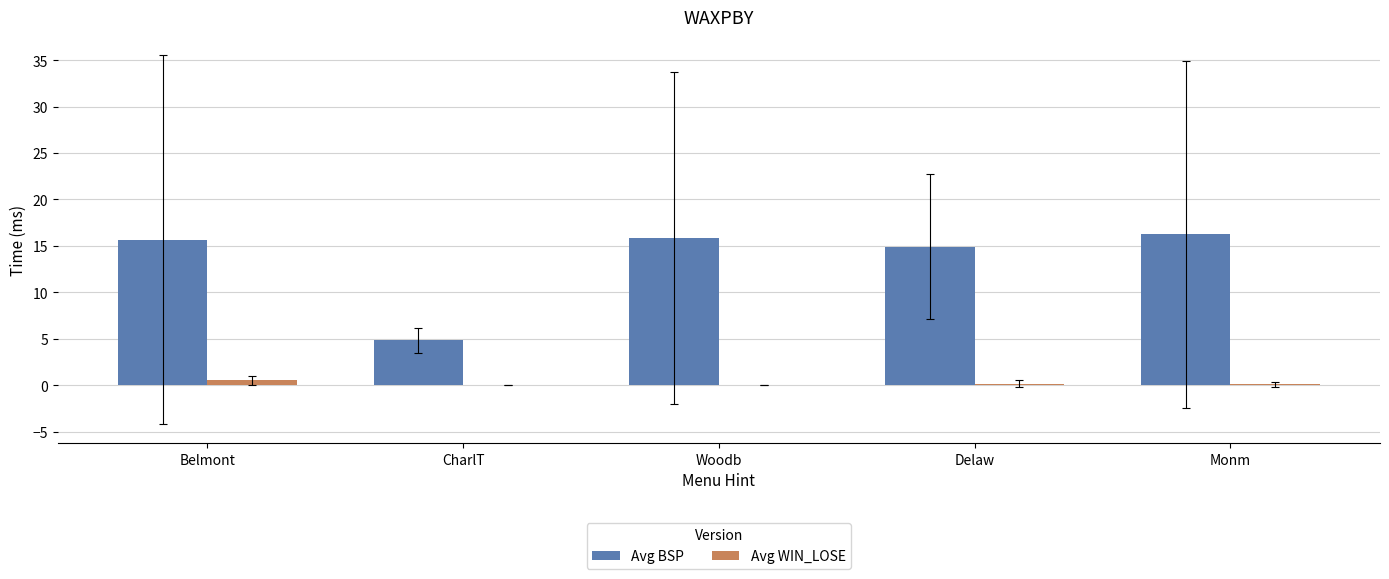

Which series changed the most between Belmont and CharlT?

Avg BSP